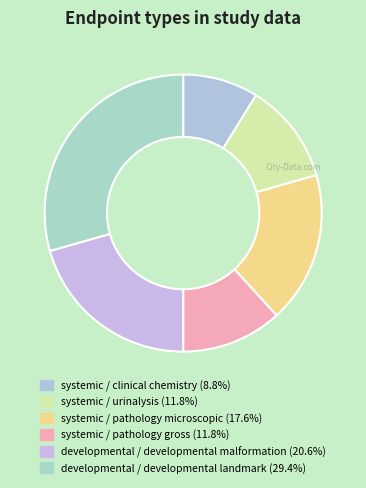

Count the number of slices in the pie.

6